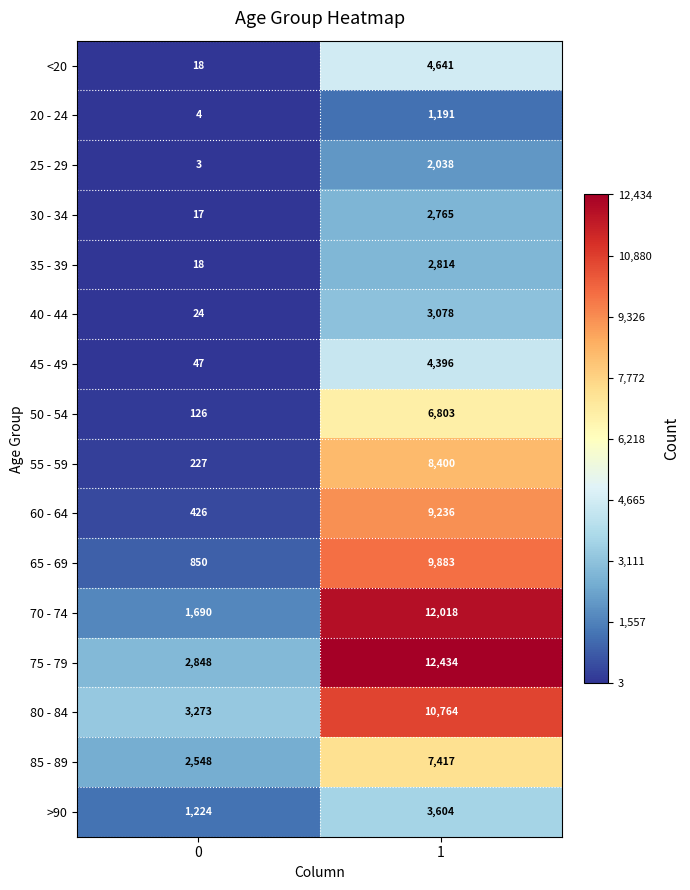

Between 0 and 1, which series saw the biggest shift?

70 - 74